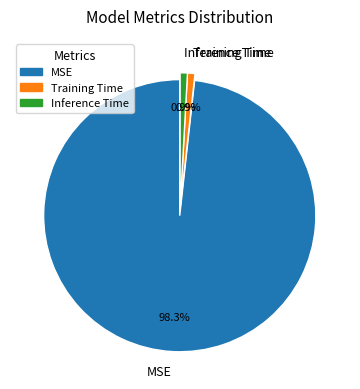

How many segments does this pie chart have?

3